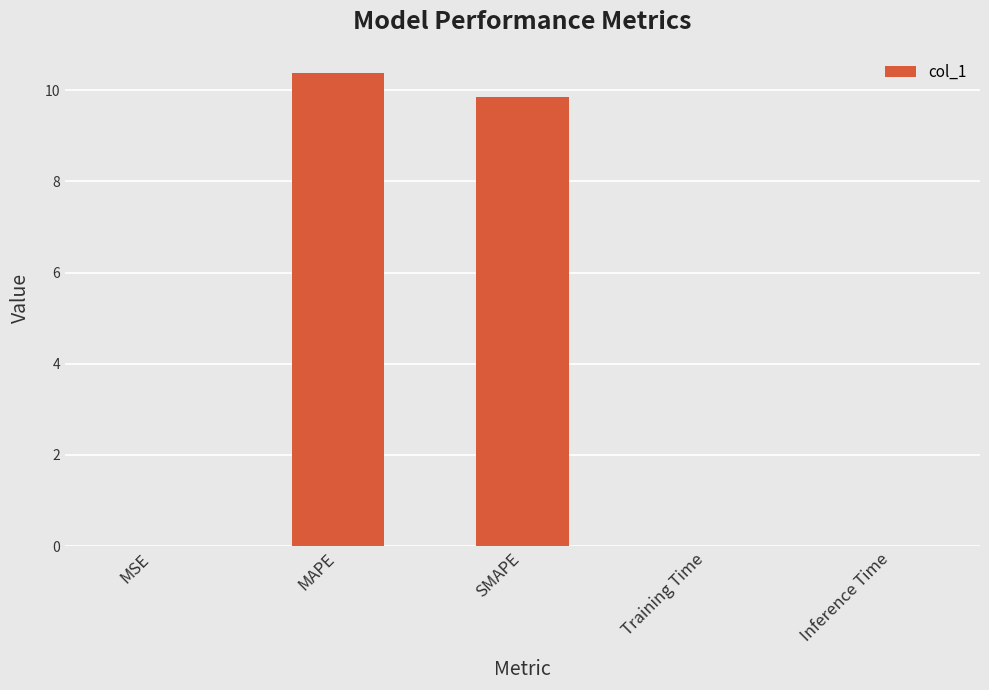

Where is the data nearest to the value 5?

SMAPE